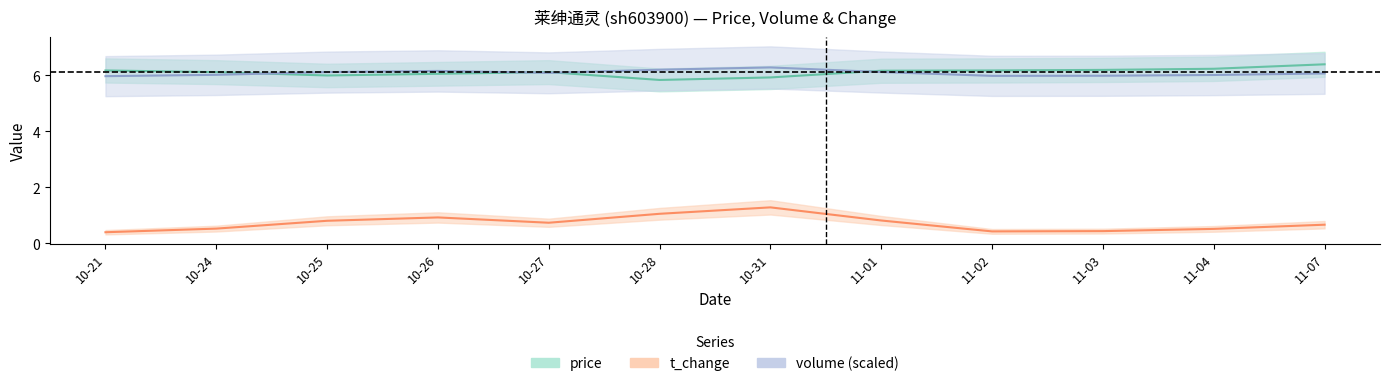

What is the total value across all series at 10-24?

12.7